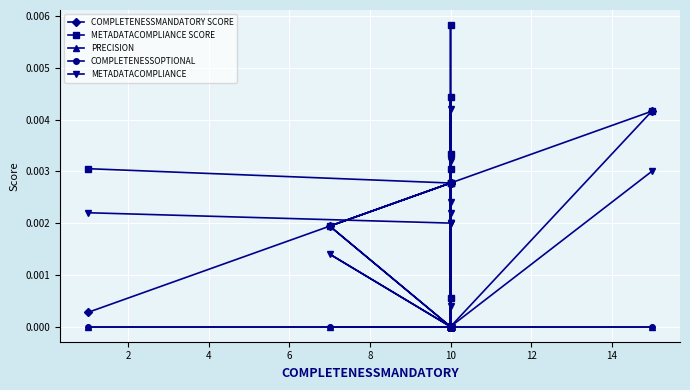

True or false: METADATACOMPLIANCE has more than 1 points higher than both neighbors.

True